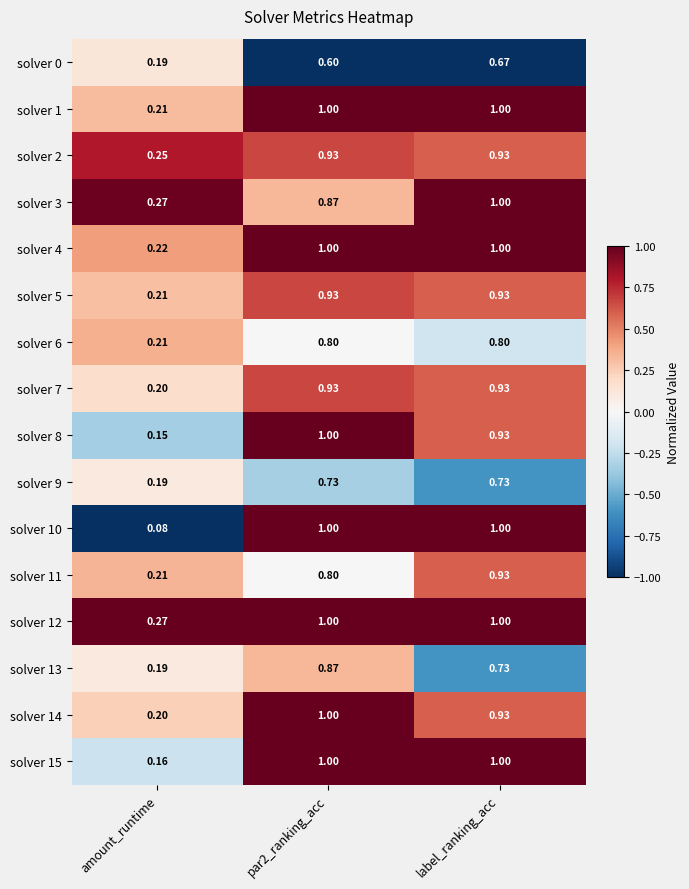

Is the value of solver 15 at amount_runtime greater than the value of solver 12 at par2_ranking_acc?

No